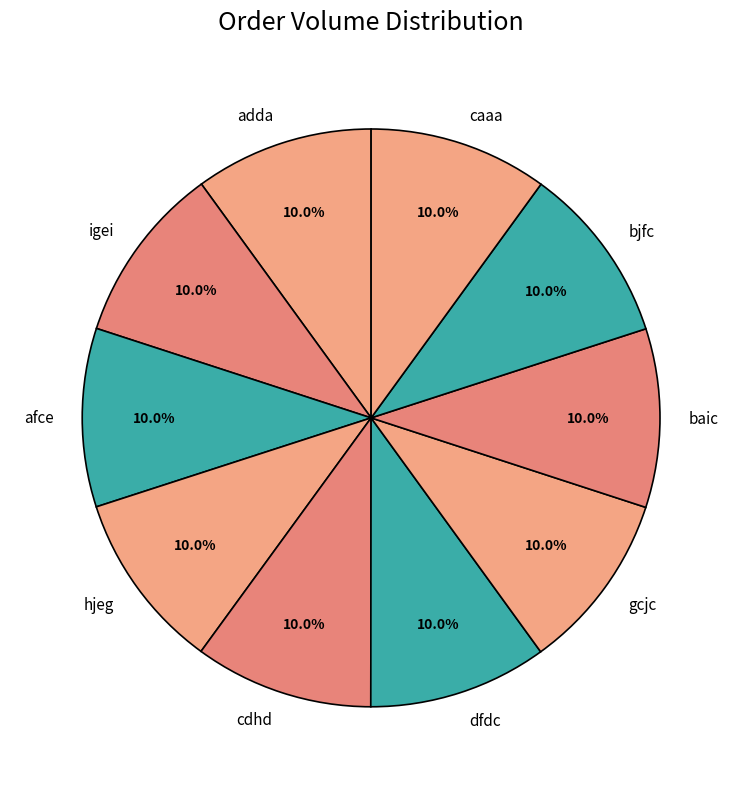

How many slices are in this pie chart?

10